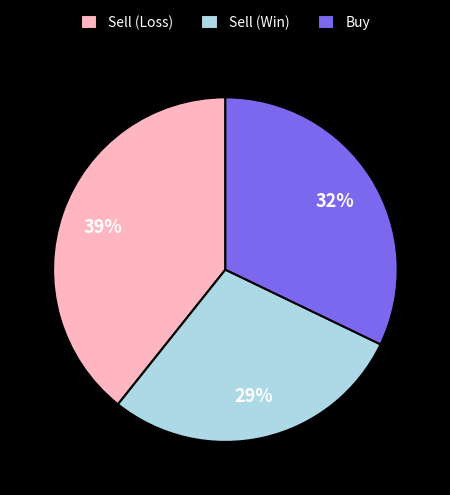

Which category has the biggest portion of the pie?

Sell (Loss)